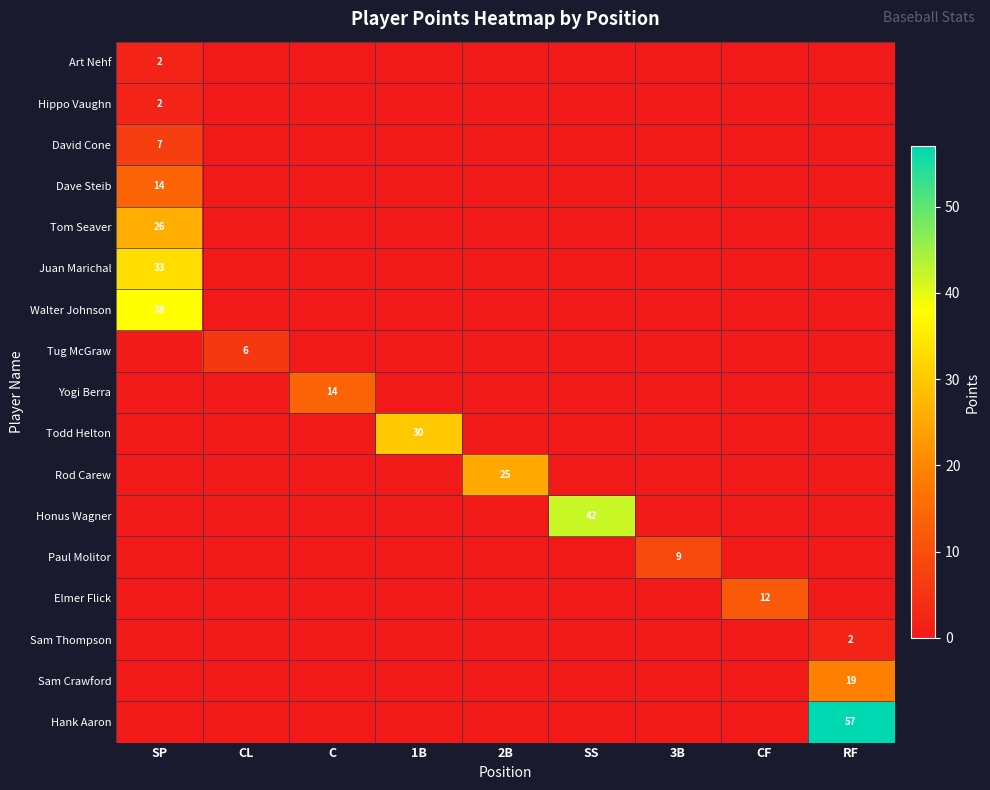

Which series has the largest total across all categories?

Hank Aaron